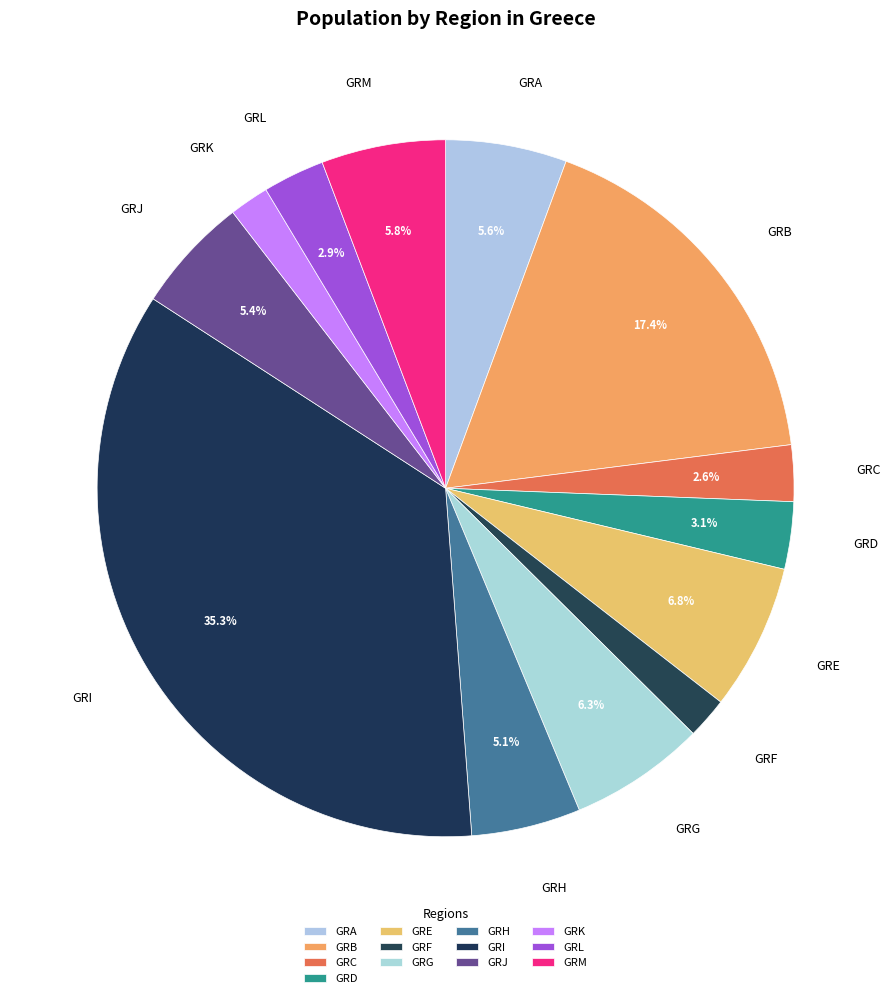

How much of the chart is everything except GRG?

93.7%